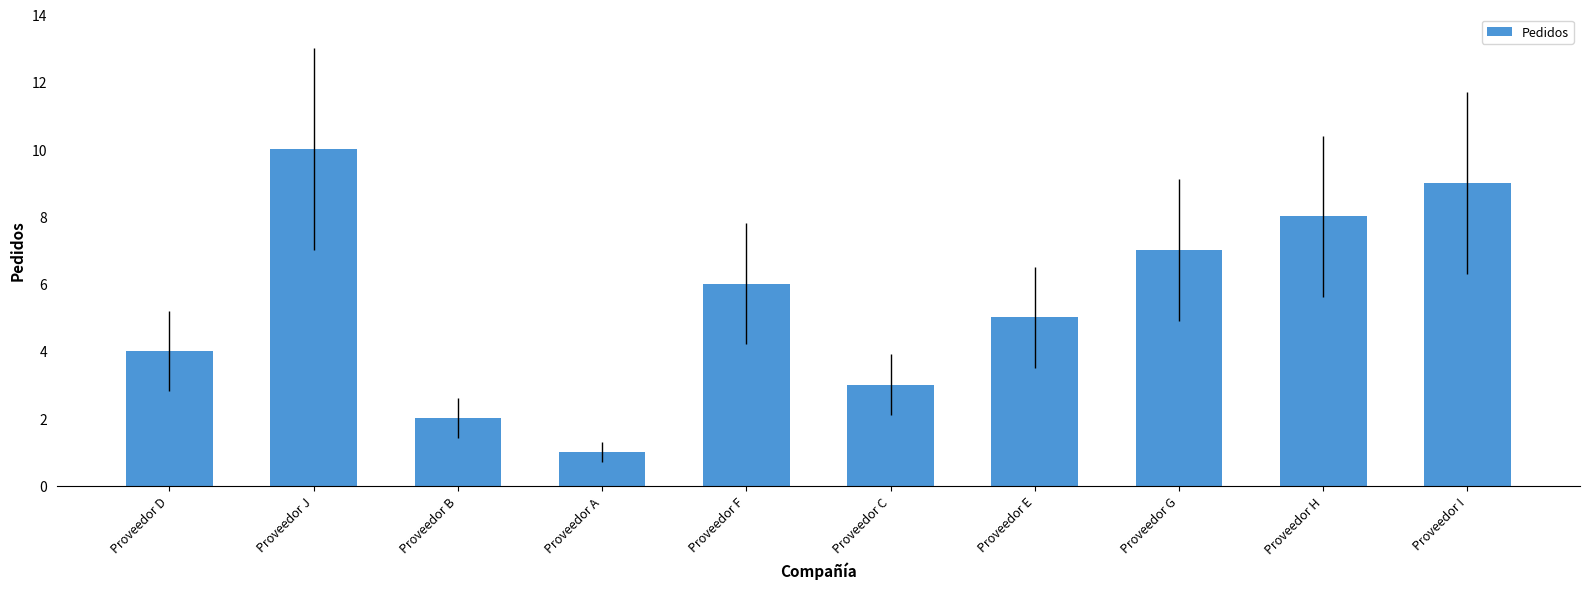

Which category has the highest value across all series?

Proveedor J